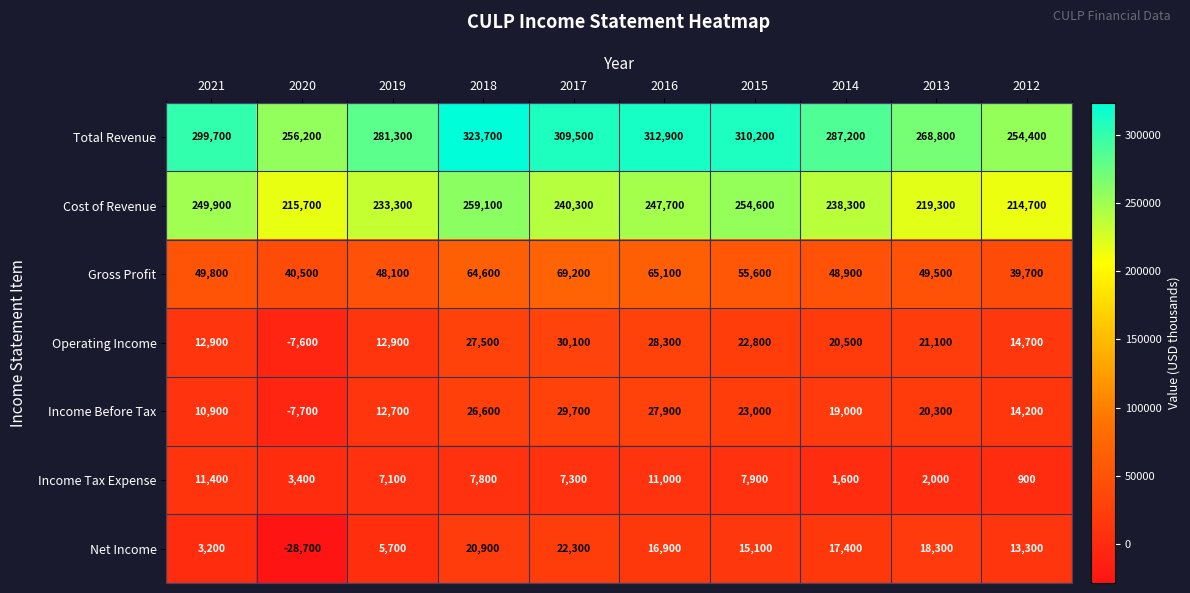

What is the difference between the maximum and minimum values in the Net Income series?

51000